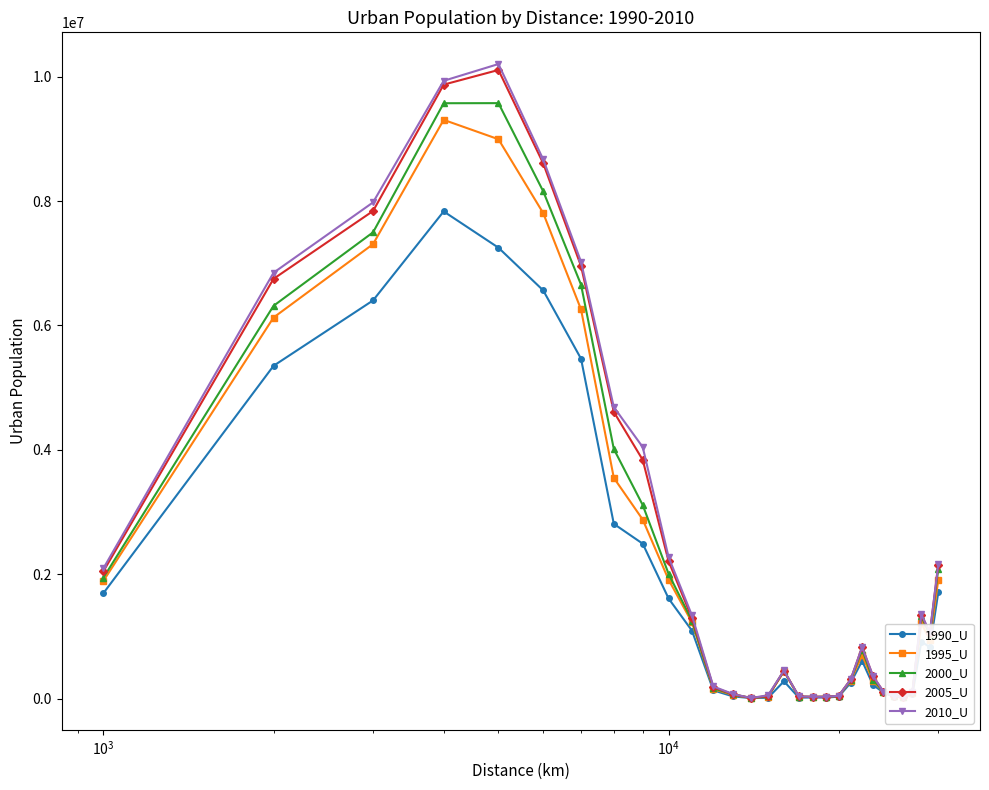

How many categories are shown in the chart?

30